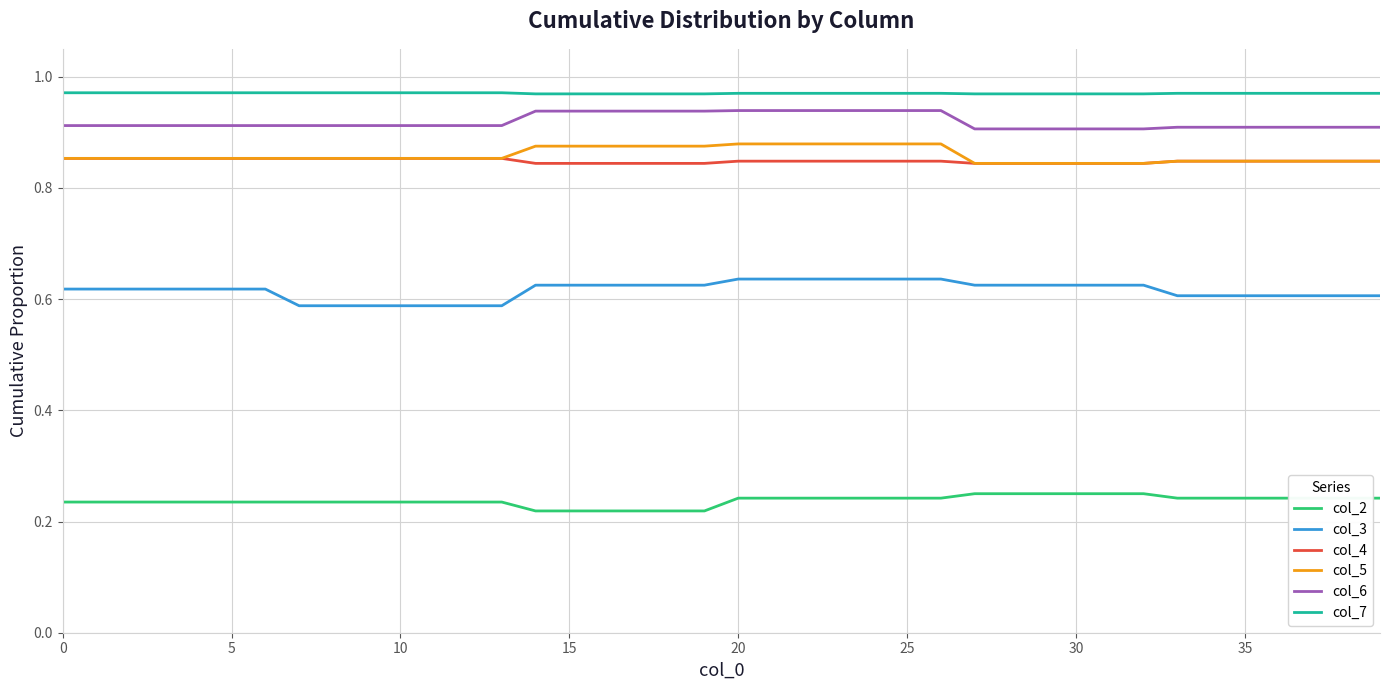

What are all the series names shown in the legend?

col_2, col_3, col_4, col_5, col_6, col_7